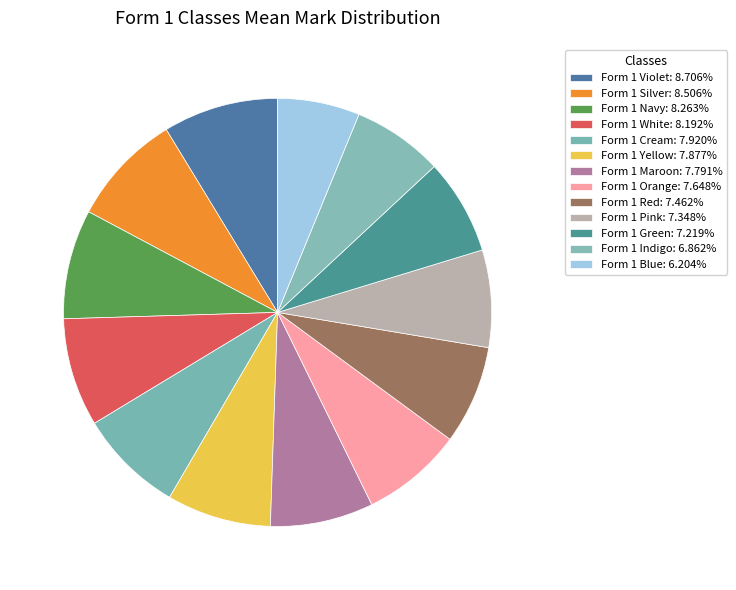

To the nearest percent, what is the difference between the Form 1 Indigo and Form 1 Cream slice percentages?

1%